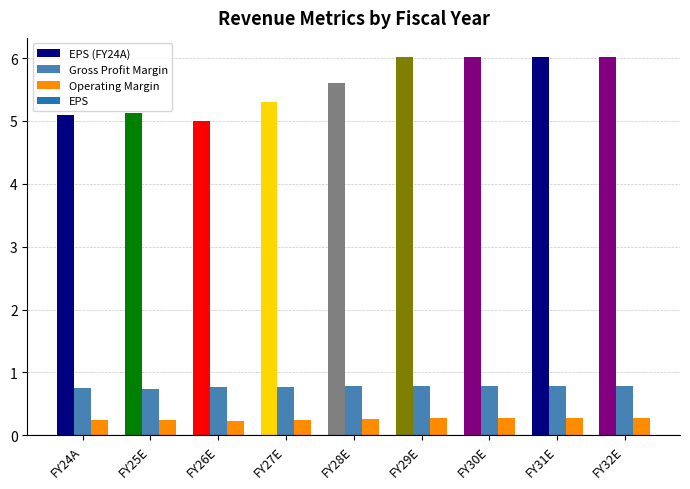

True or false: Gross Profit Margin has a value of 0.5 at FY29E.

False